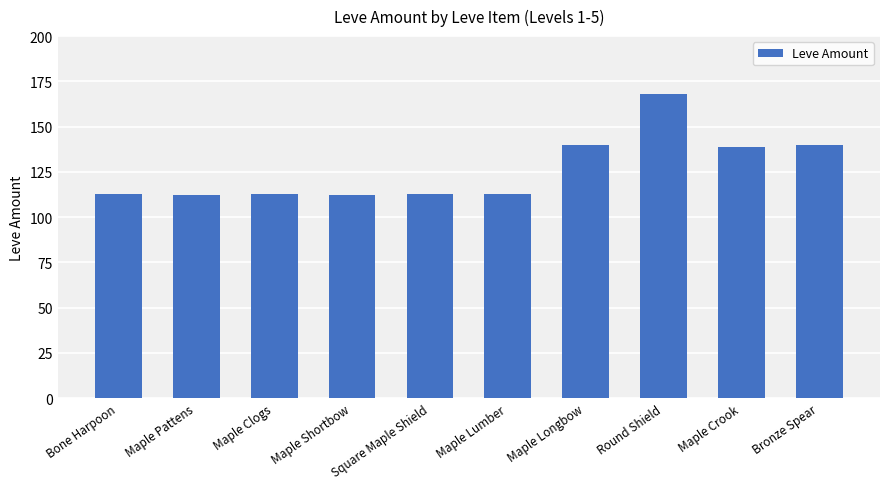

What is the approximate value at Maple Lumber?

113